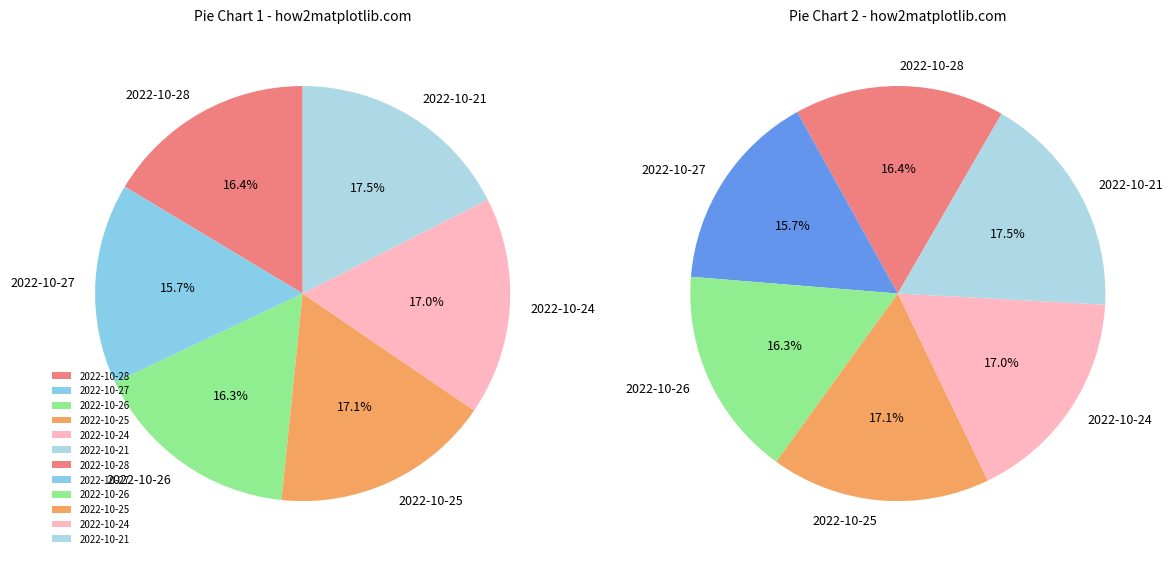

Which slice is the smallest?

2022-10-27